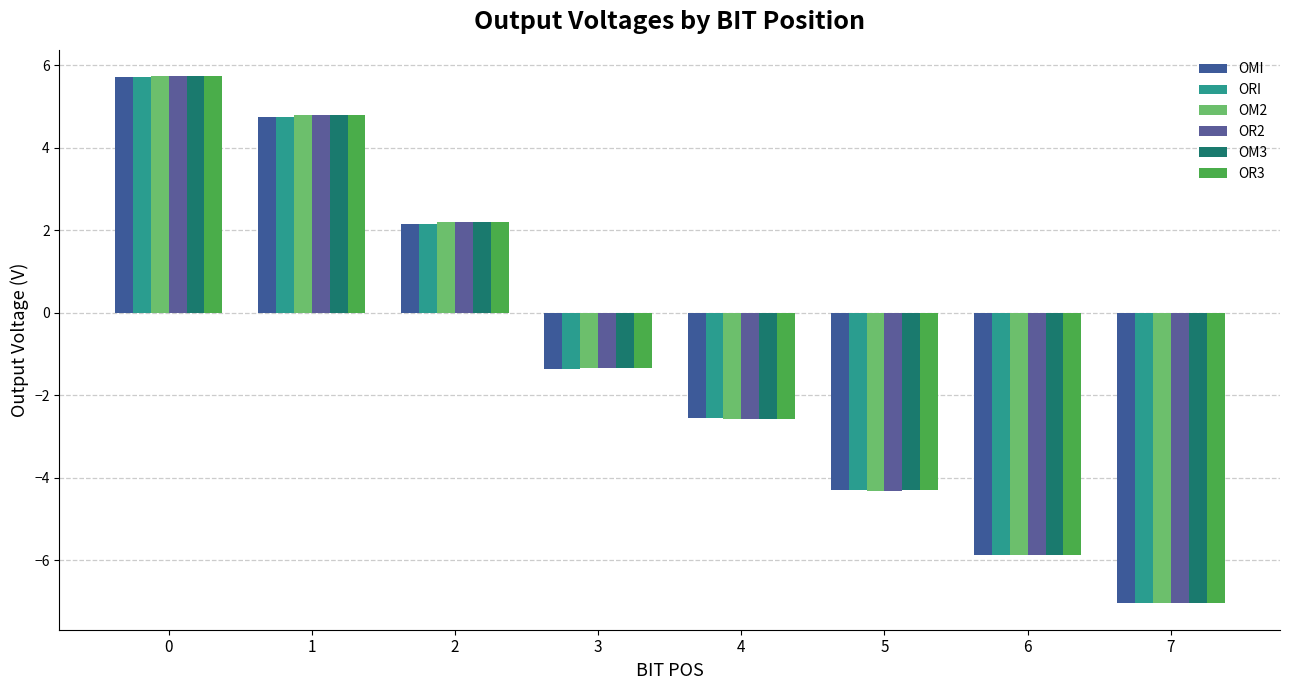

Reading right to left, extract all data points from this chart.

OMI: -7.0	-5.9	-4.3	-2.6	-1.4	2.2	4.8	5.7
ORI: -7.0	-5.9	-4.3	-2.6	-1.4	2.2	4.8	5.7
OM2: -7.0	-5.9	-4.3	-2.6	-1.3	2.2	4.8	5.7
OR2: -7.0	-5.9	-4.3	-2.6	-1.3	2.2	4.8	5.7
OM3: -7.0	-5.9	-4.3	-2.6	-1.3	2.2	4.8	5.7
OR3: -7.0	-5.9	-4.3	-2.6	-1.3	2.2	4.8	5.7